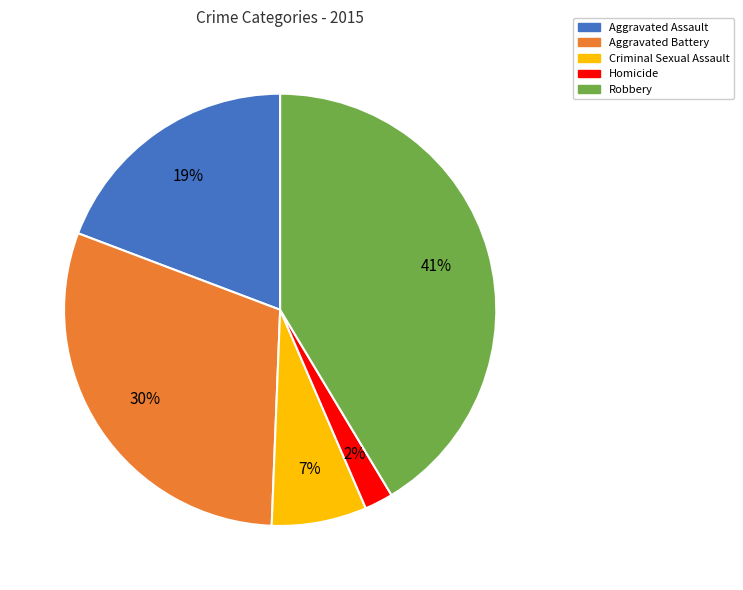

Which category has the biggest portion of the pie?

Robbery